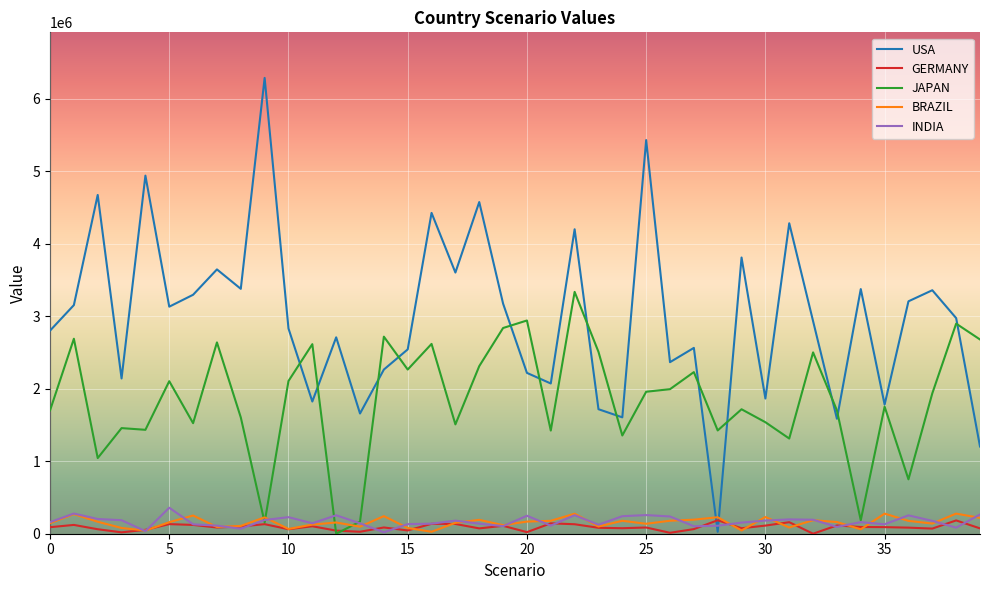

How many times do INDIA and USA cross each other?

2